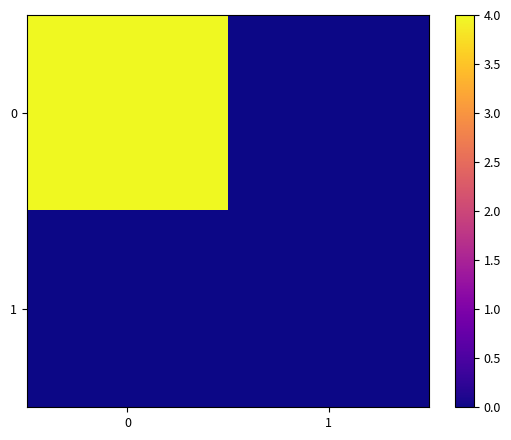

List the series in order of their peak value, lowest first.

row_1, row_0